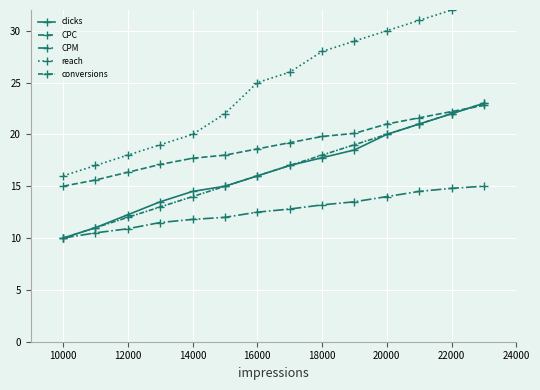

What is the greatest value displayed?

33.0